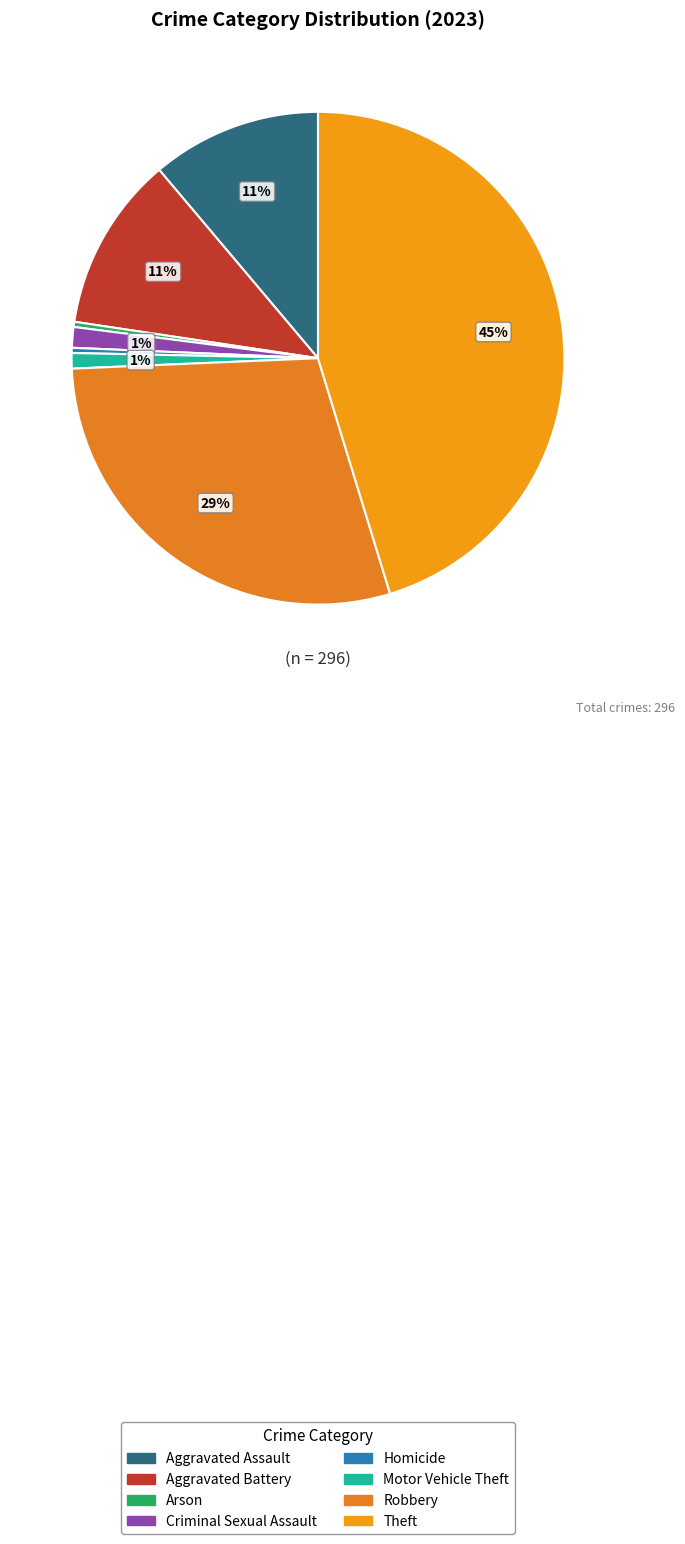

How many segments does this pie chart have?

8